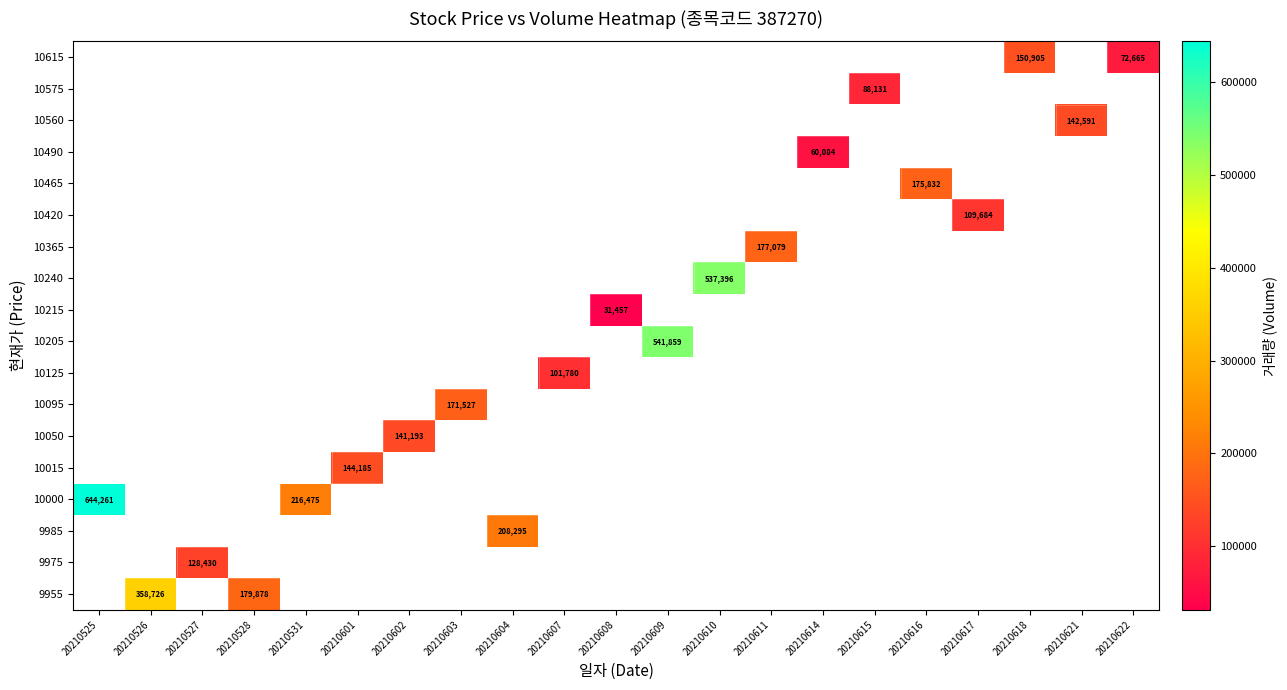

What is the maximum value shown in the chart?

644261.0